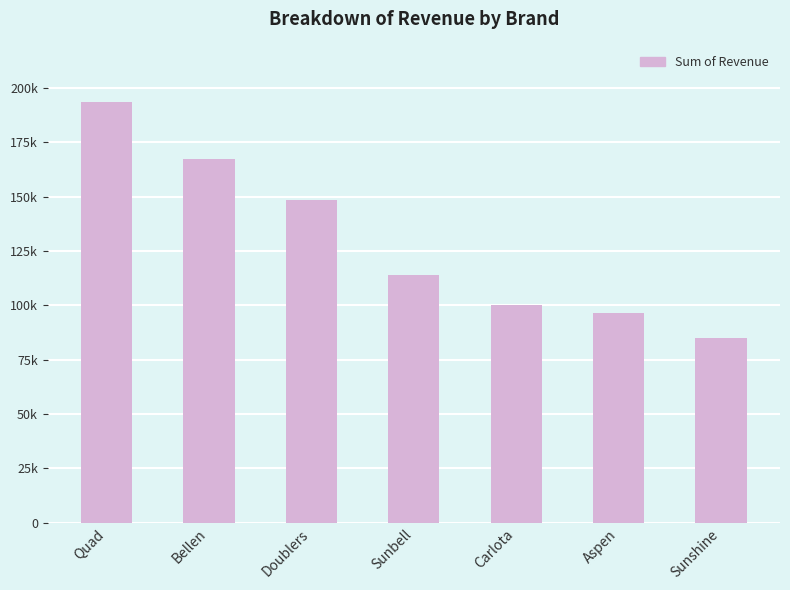

What is the difference between the values at Quad and Bellen?

26189.6